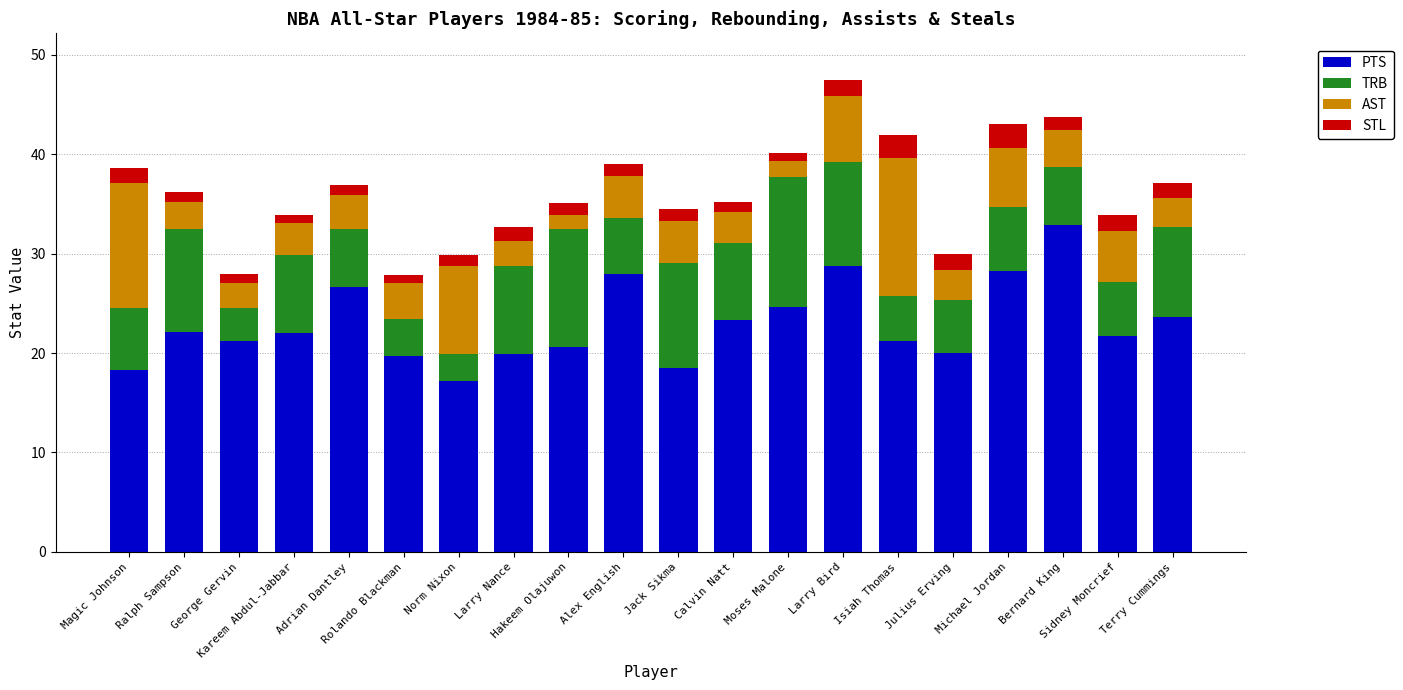

What is the difference between the maximum and minimum values in the PTS series?

15.7